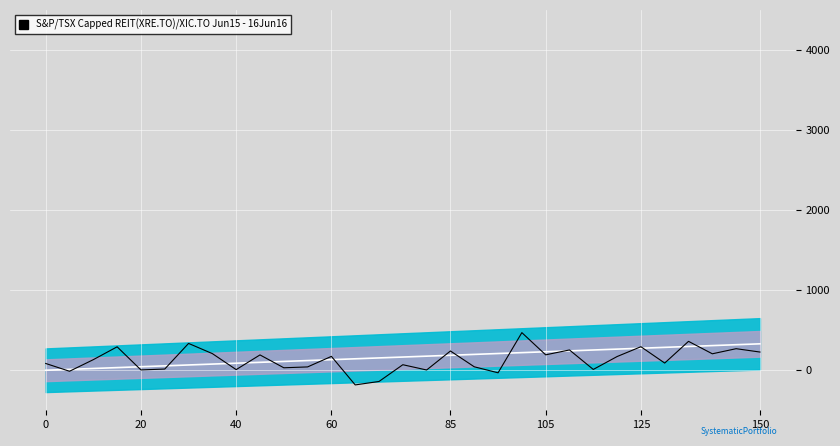

True or false: Centre has more than 2 points higher than both neighbors.

False